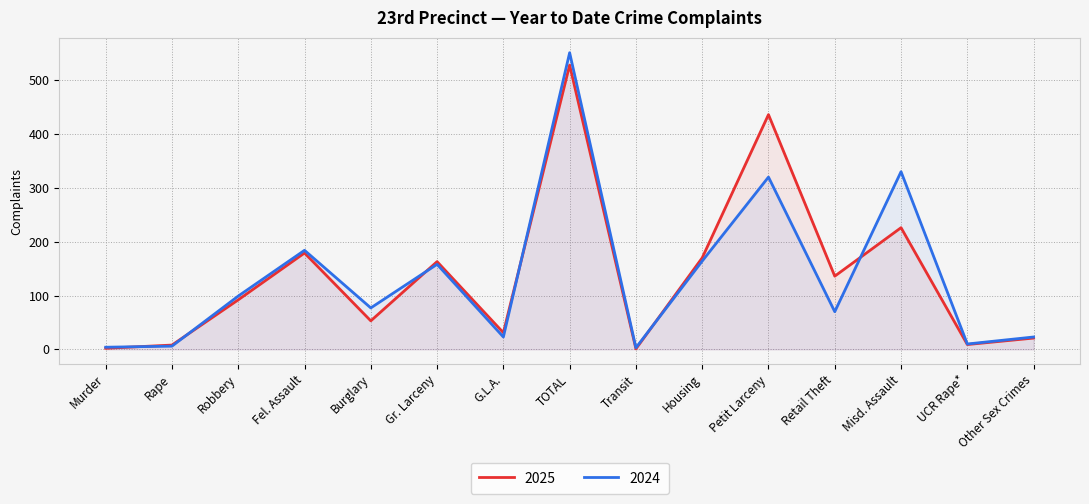

What value does the 2025 series have at G.L.A., to the nearest 10?

30